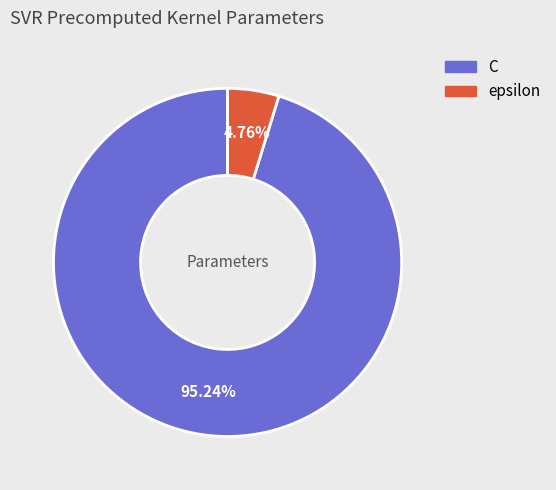

Does any single category account for the majority?

Yes